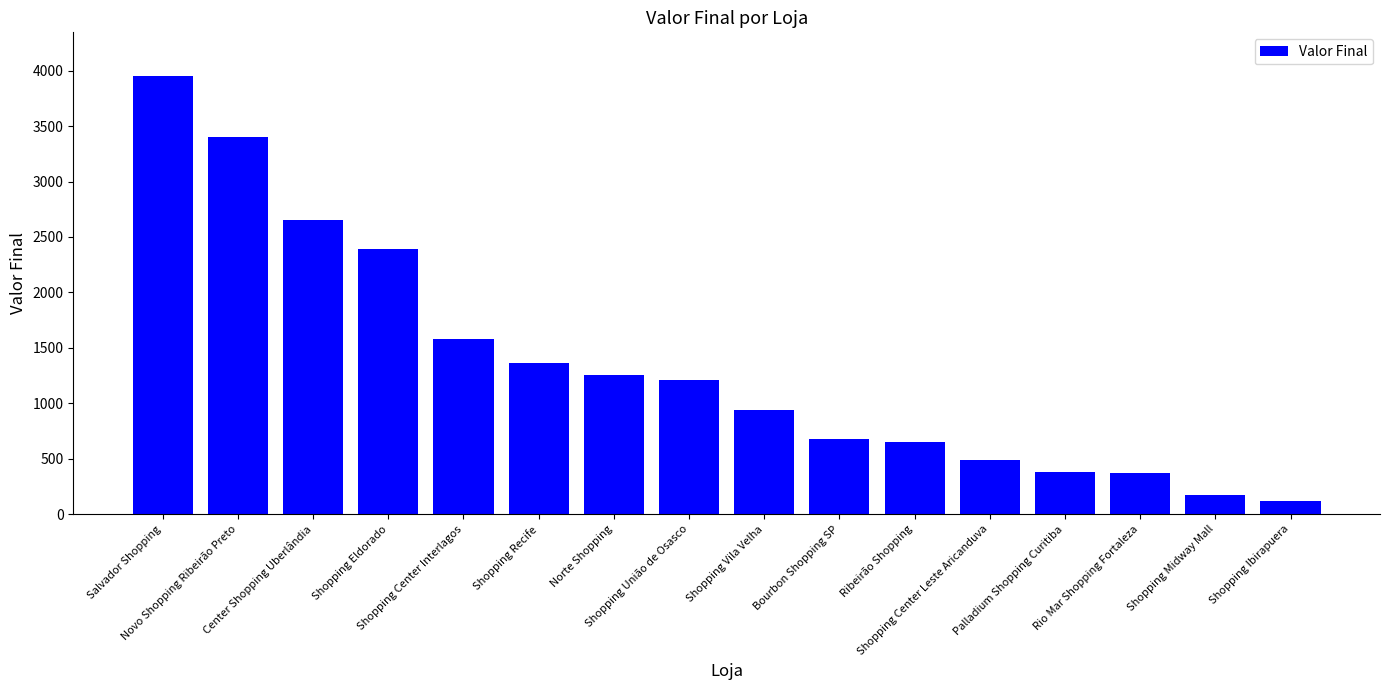

What is the sum of the values at Ribeirão Shopping and Shopping Ibirapuera?

768